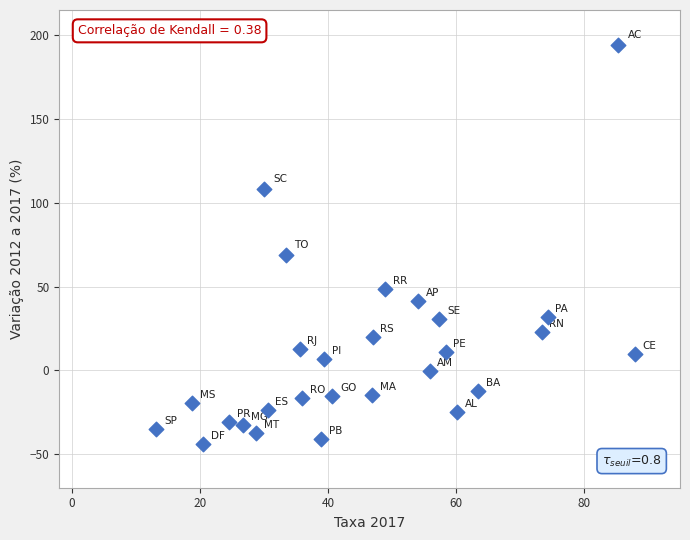

What is the range of X values (max minus min)?

74.7